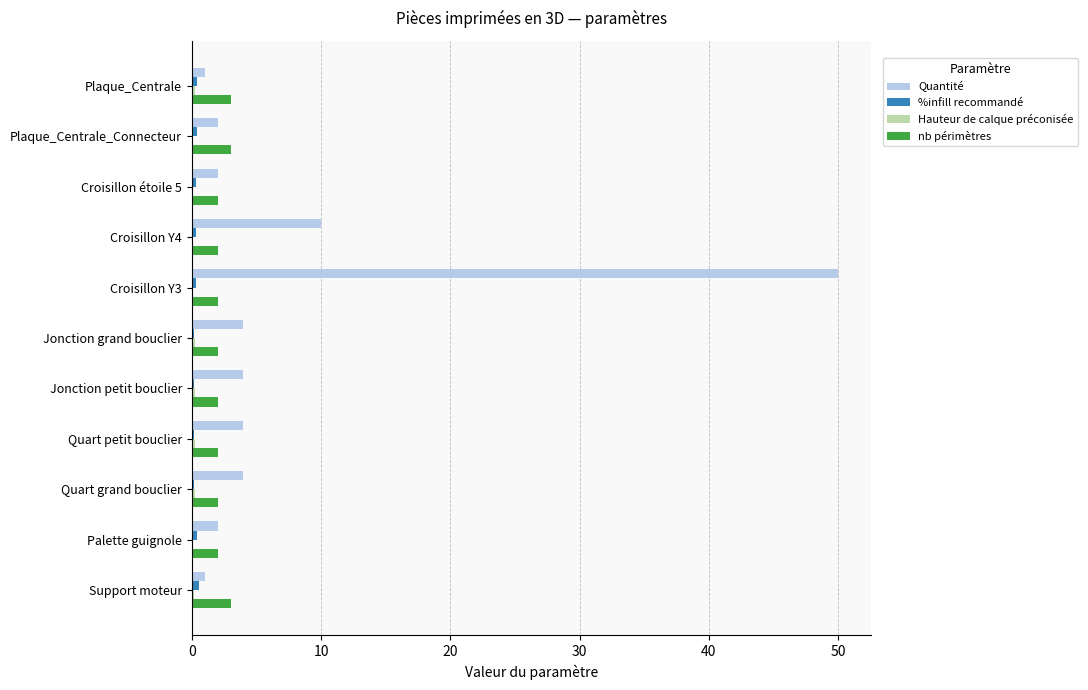

The nb périmètres series shows 5.4 at Plaque_Centrale. True or false?

False